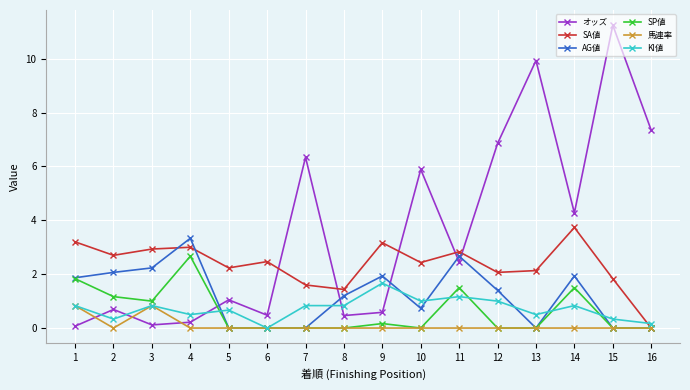

Which series has the largest total across all categories?

オッズ